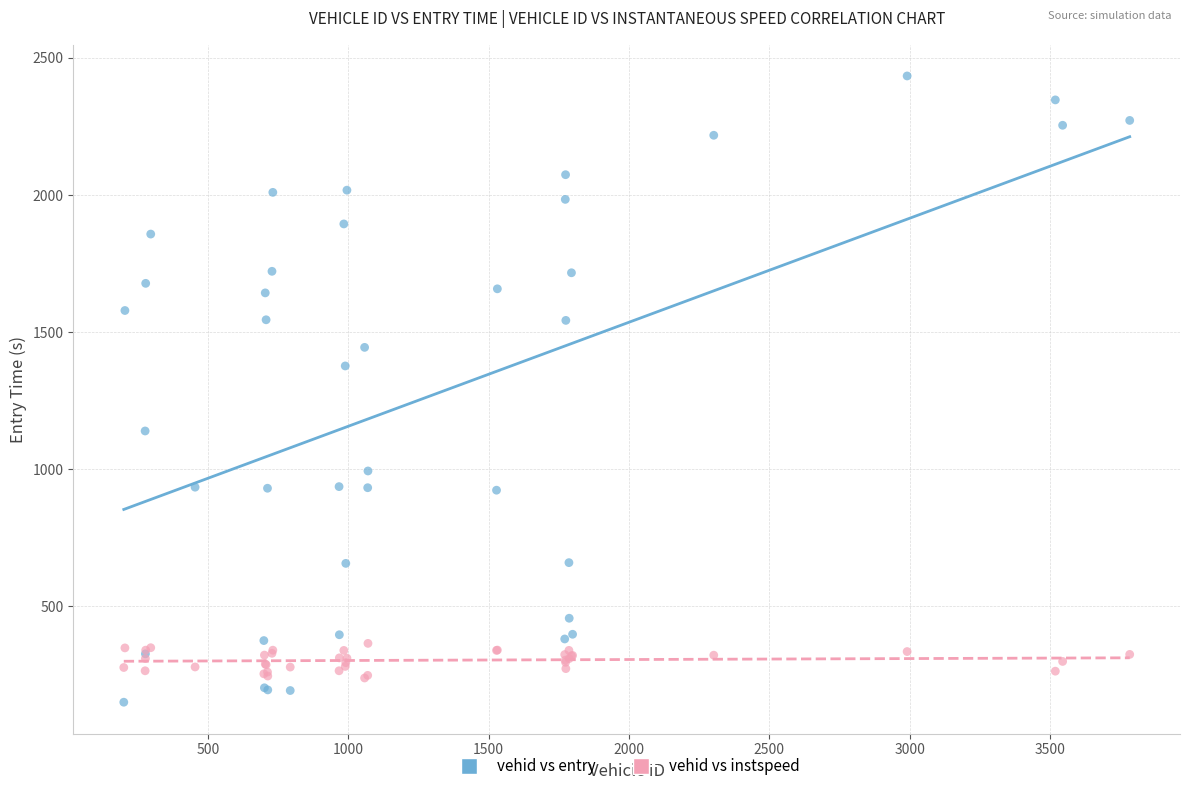

Across all series, what Y value is closest to 1292?

1376.3